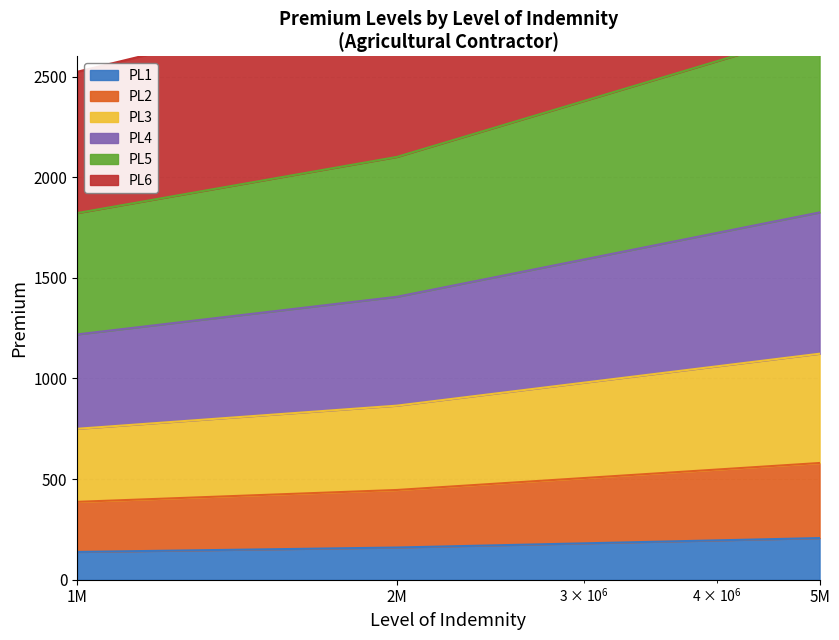

Count the number of data series in this chart.

6